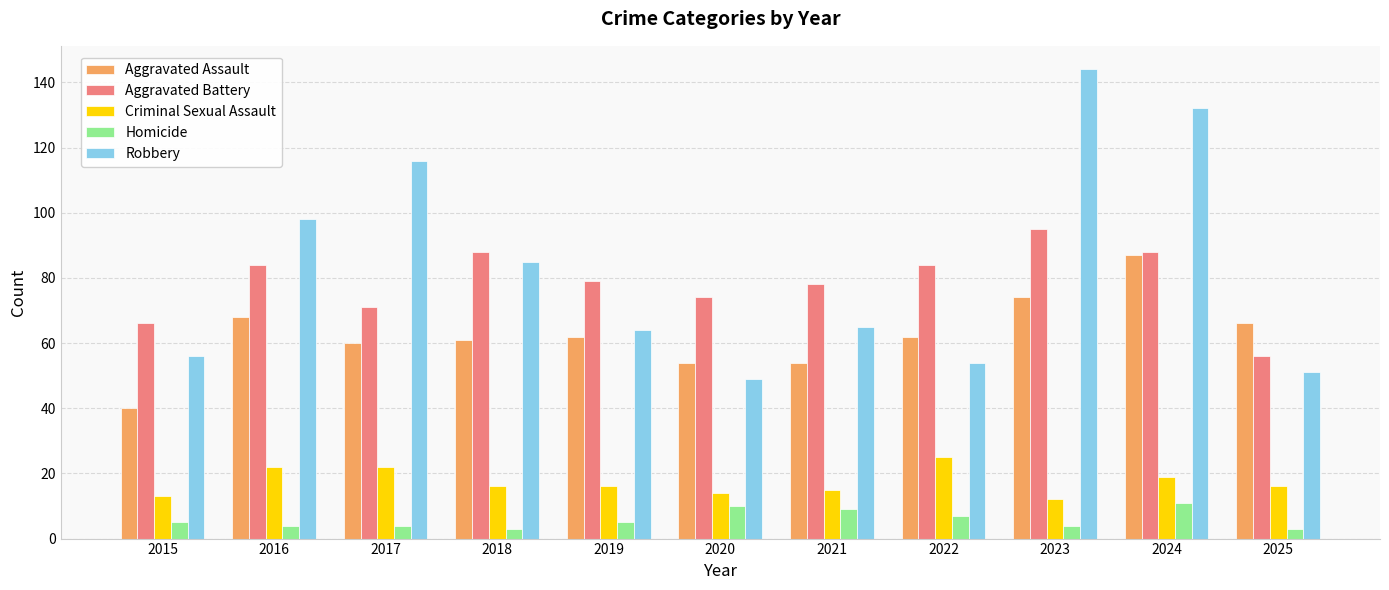

How many data points in Aggravated Battery are less than 79?

5